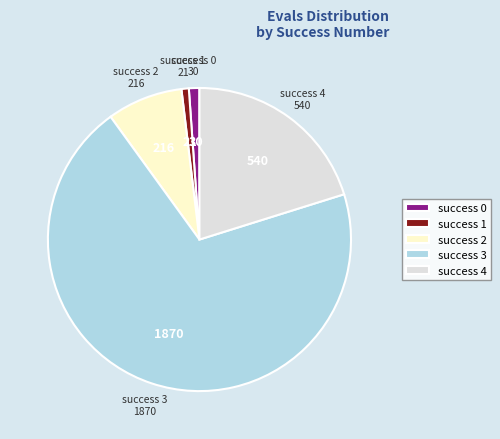

Is the sum of success 1 and success 4 greater than half?

No